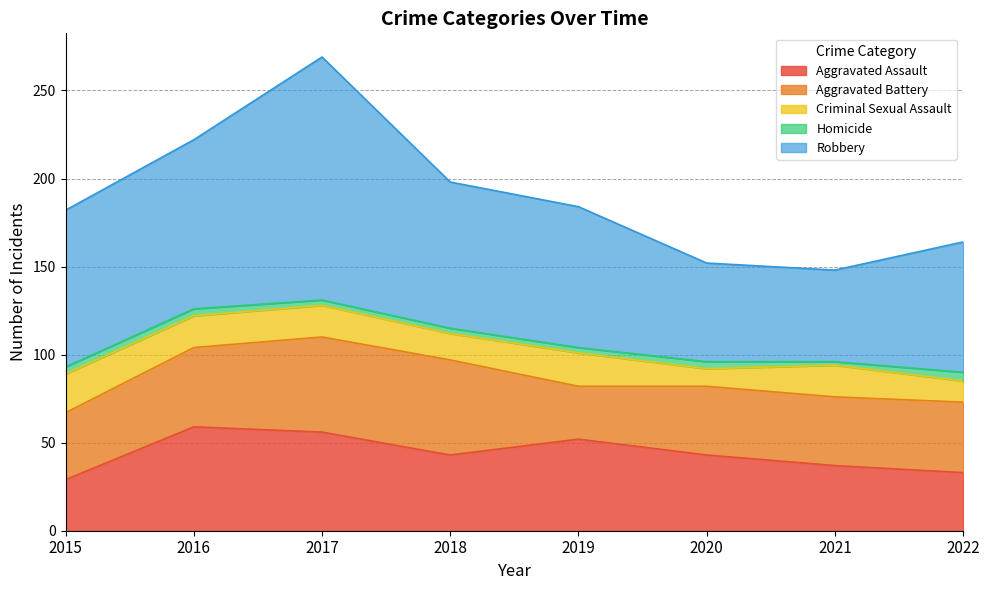

List the labels in order of Aggravated Battery value, largest first.

2017, 2018, 2016, 2022, 2020, 2021, 2015, 2019